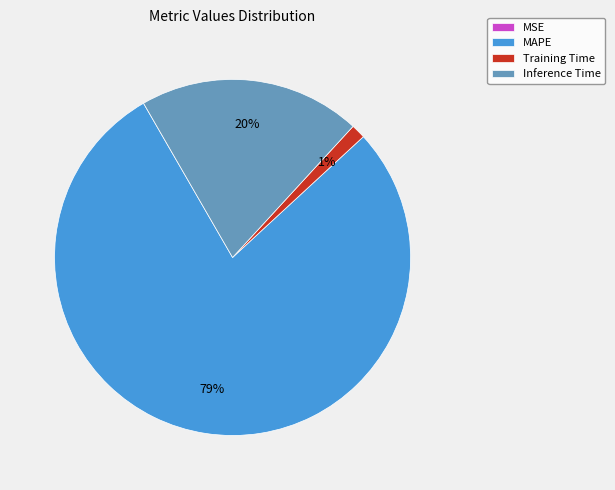

True or false: Training Time accounts for 10% of the total.

False